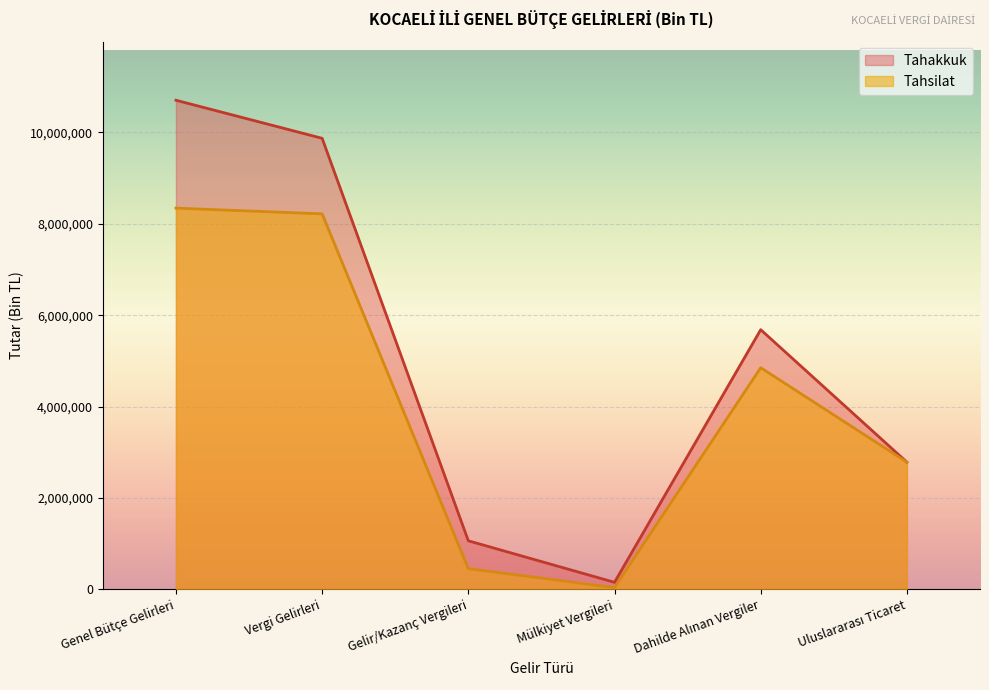

What is the total value across all series at Genel Bütçe Gelirleri?

19045102